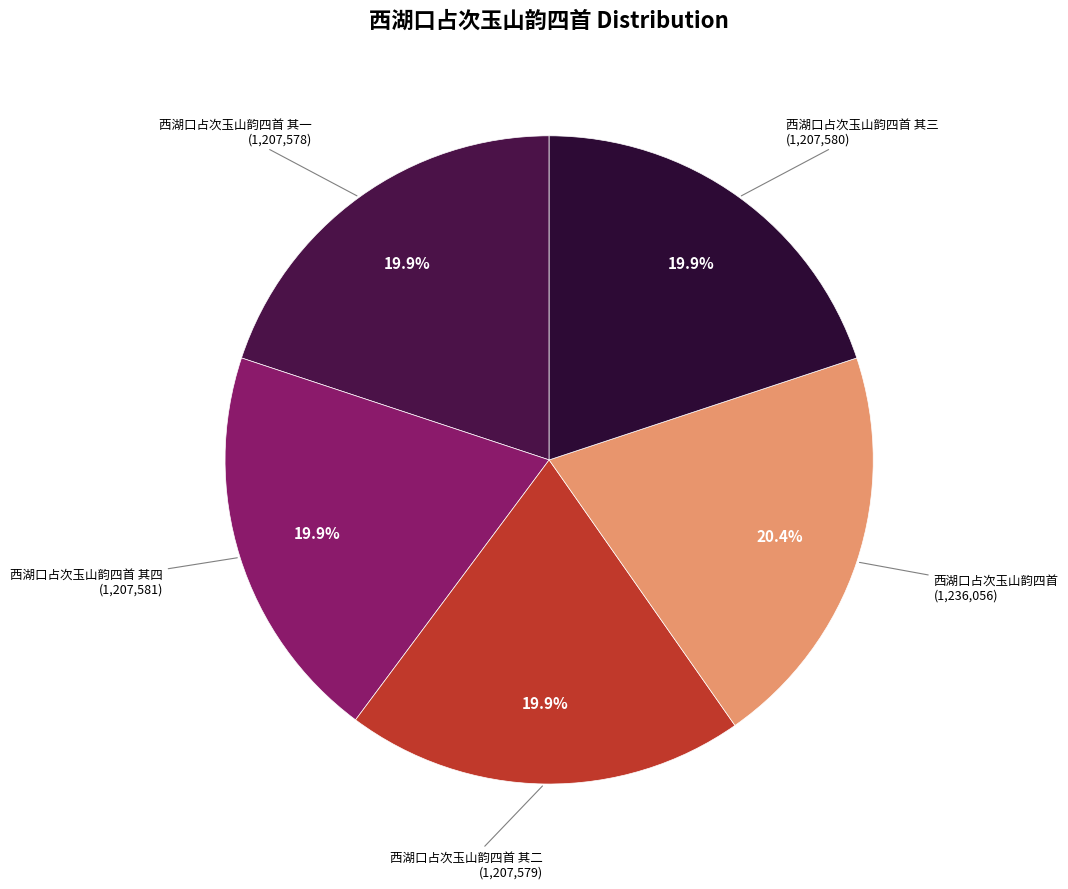

How many segments does this pie chart have?

5